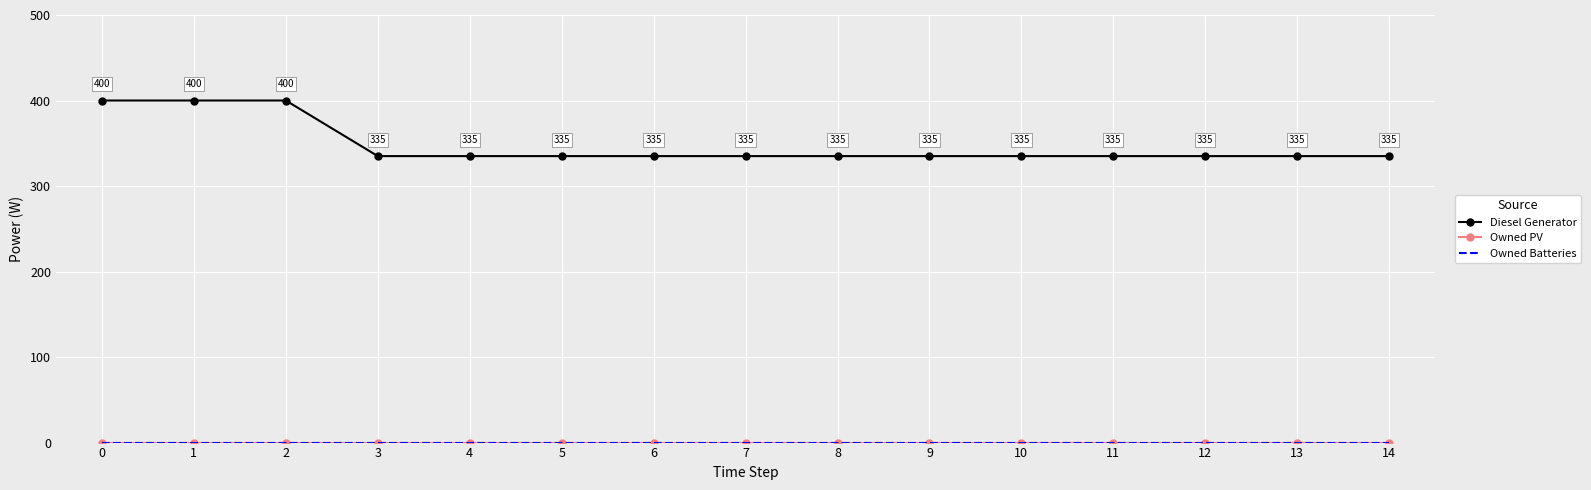

True or false: Owned Batteries and Diesel Generator cross at least once.

False